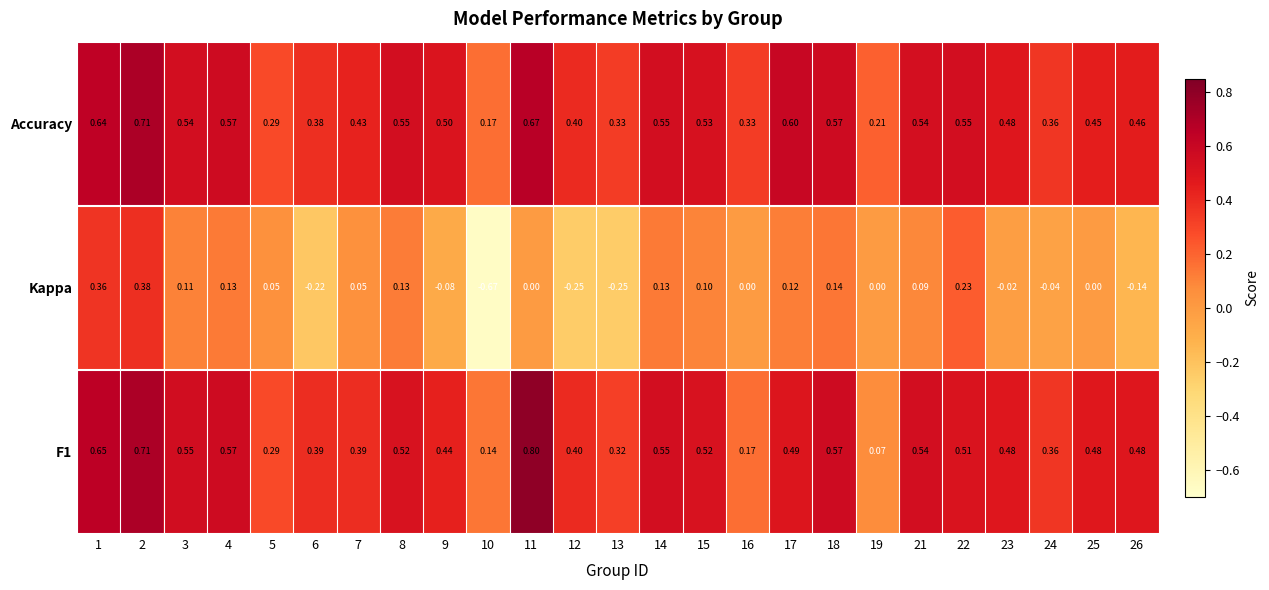

How many negative values does the Kappa series have?

8